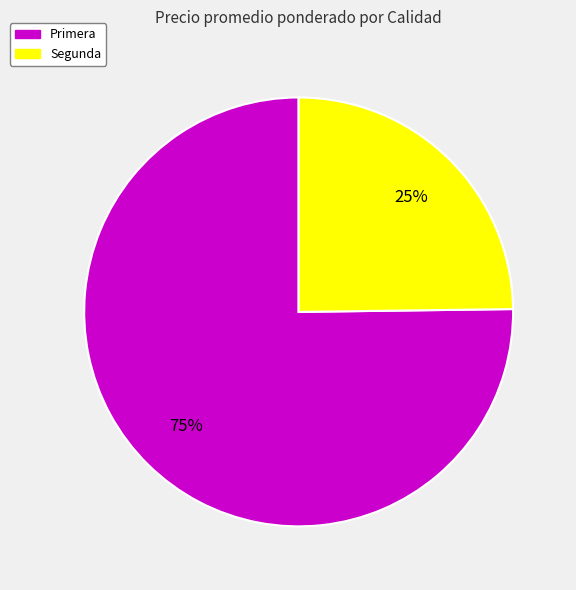

To the nearest percent, what is the average slice percentage?

50%